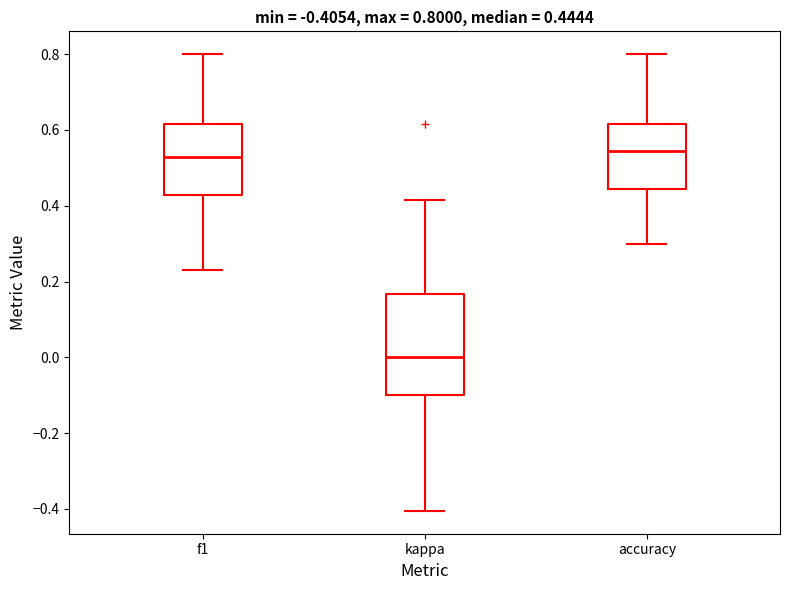

Which box's median line is the lowest?

kappa